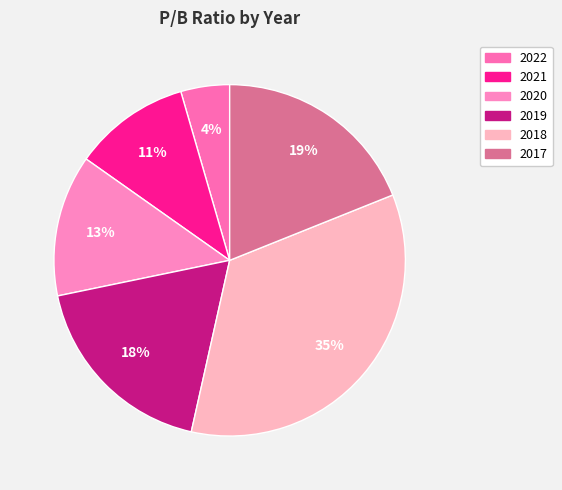

Combined, do 2018 and 2020 account for over 50%?

No